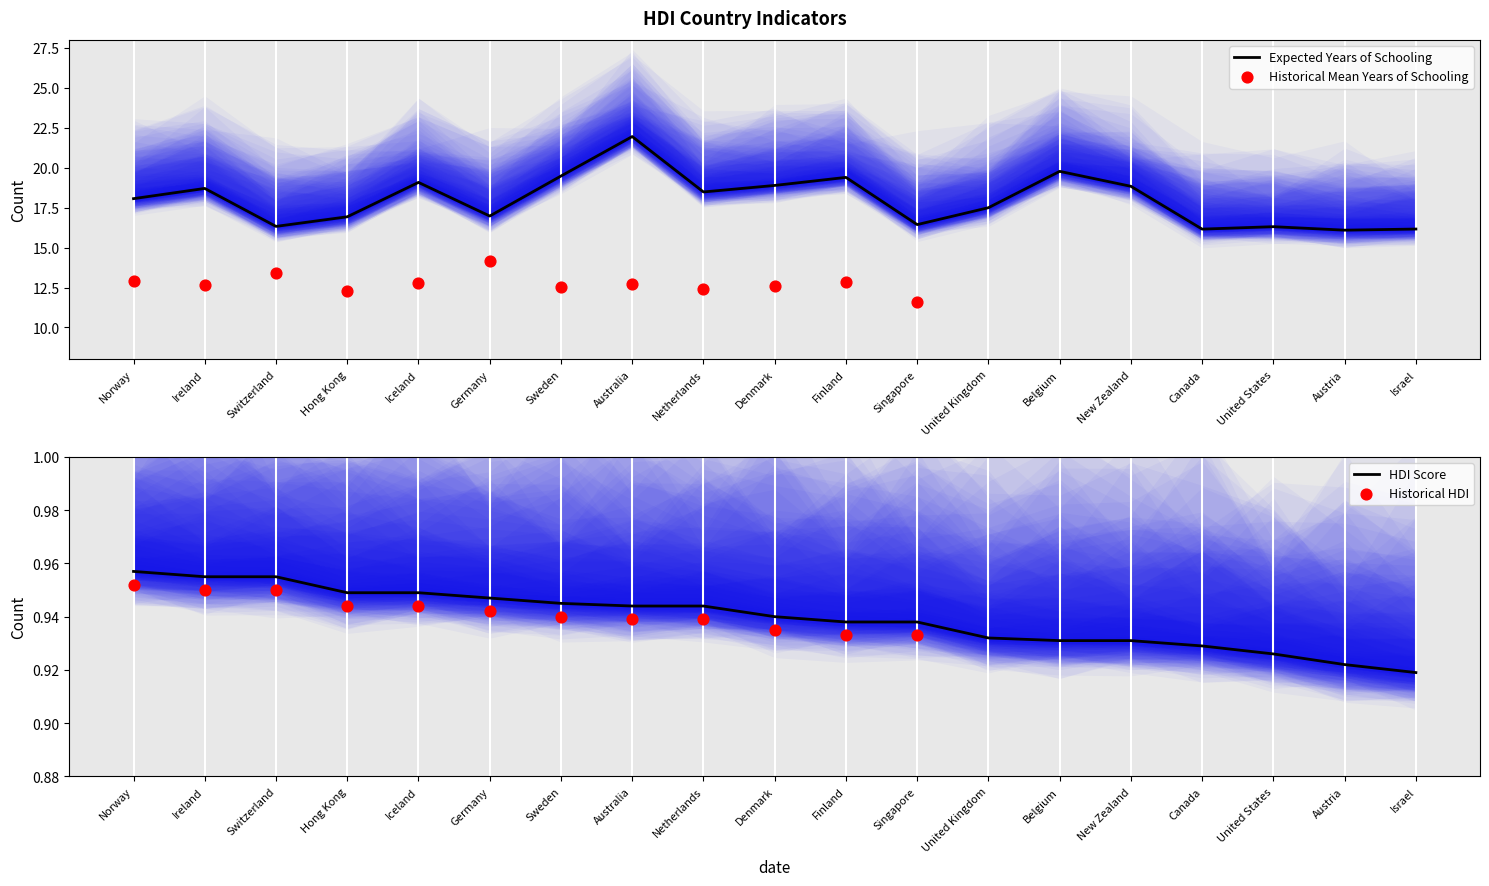

Is the value of Human_development_index at Norway greater than the value of Expected_years_of_schooling at Finland?

No